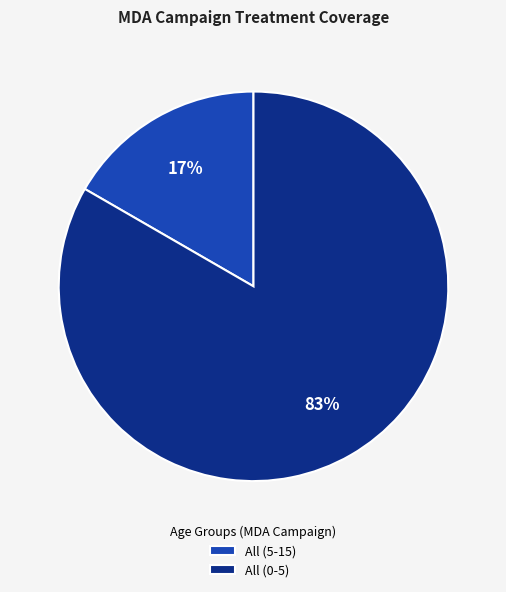

To the nearest percent, what portion does All (5-15) represent?

17%